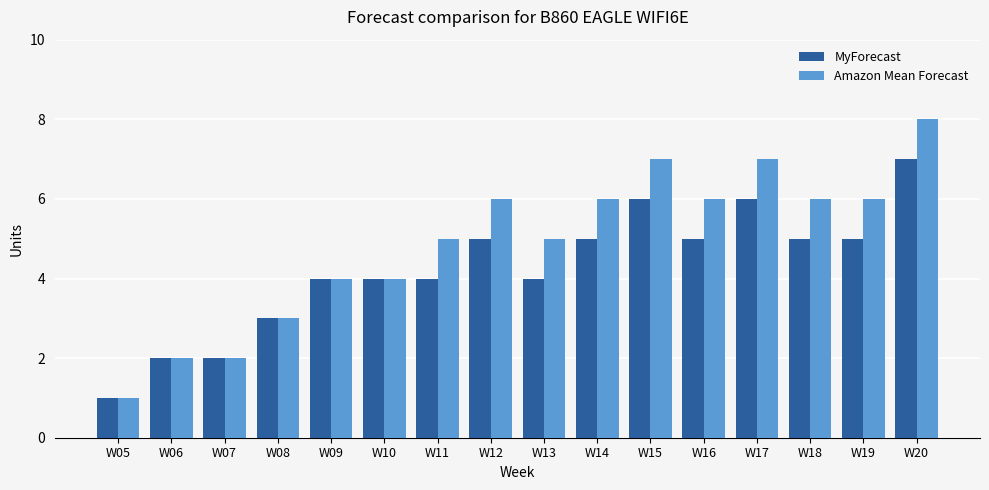

Reading left to right, list all the values displayed in this chart.

MyForecast: W05=1	W06=2	W07=2	W08=3	W09=4	W10=4	W11=4	W12=5	W13=4	W14=5	W15=6	W16=5	W17=6	W18=5	W19=5	W20=7
Amazon Mean Forecast: W05=1	W06=2	W07=2	W08=3	W09=4	W10=4	W11=5	W12=6	W13=5	W14=6	W15=7	W16=6	W17=7	W18=6	W19=6	W20=8